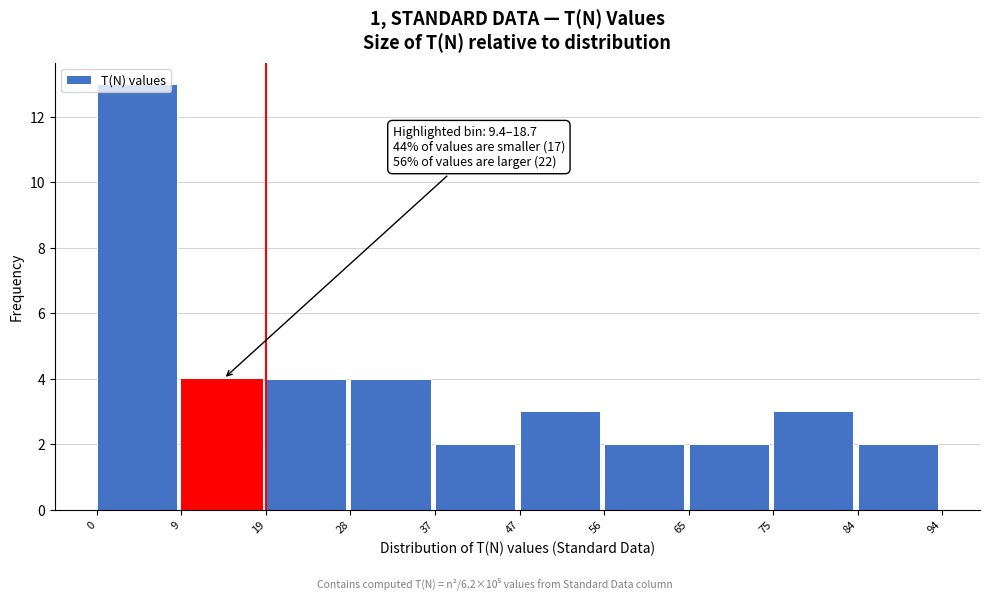

Over which range of the x-axis is the bar tallest?

0 to 9